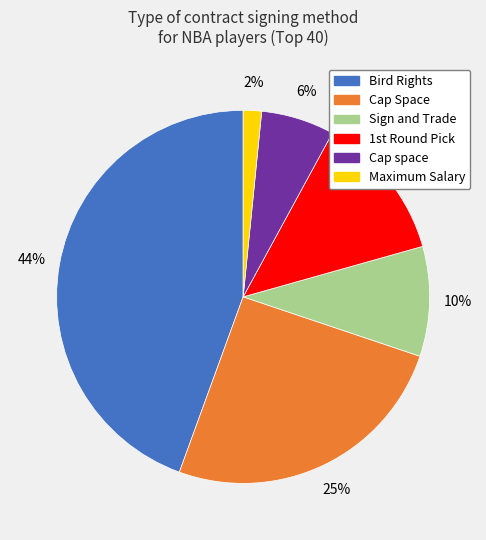

To the nearest percent, what is the combined percentage of Cap space and Sign and Trade?

16%